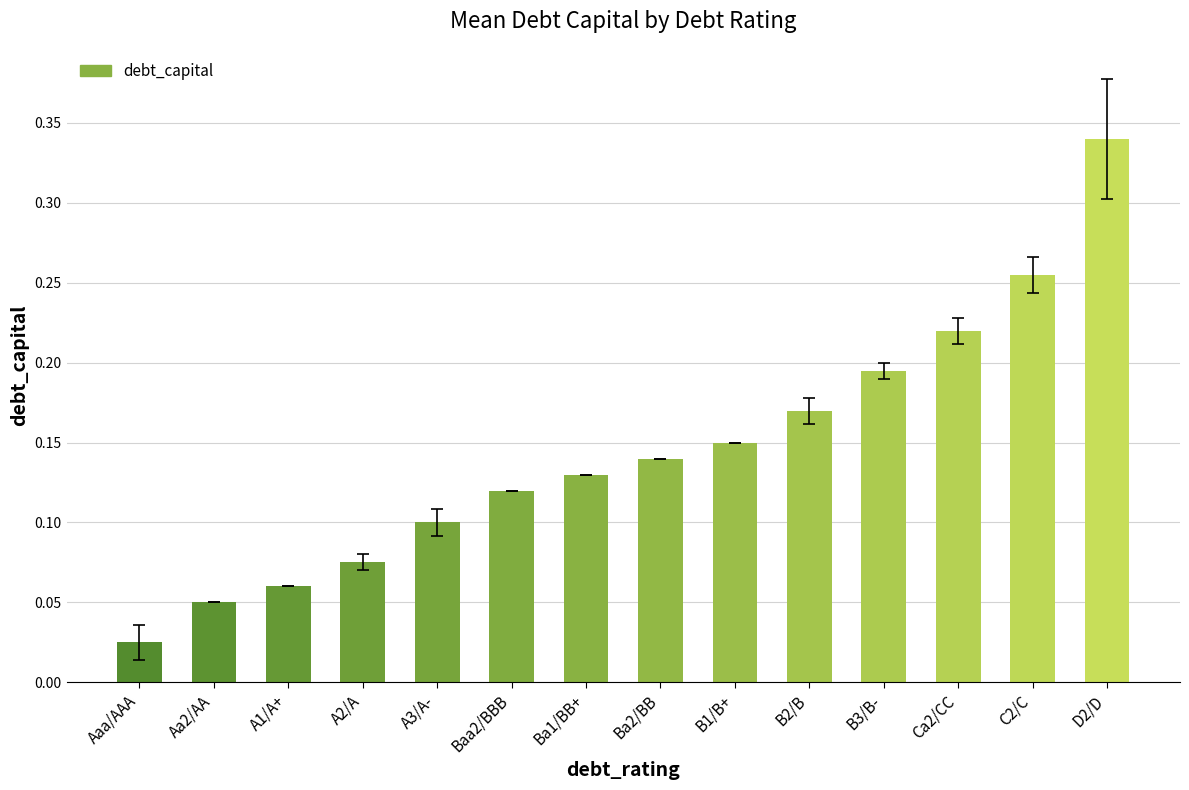

What position from the left is Aaa/AAA?

1